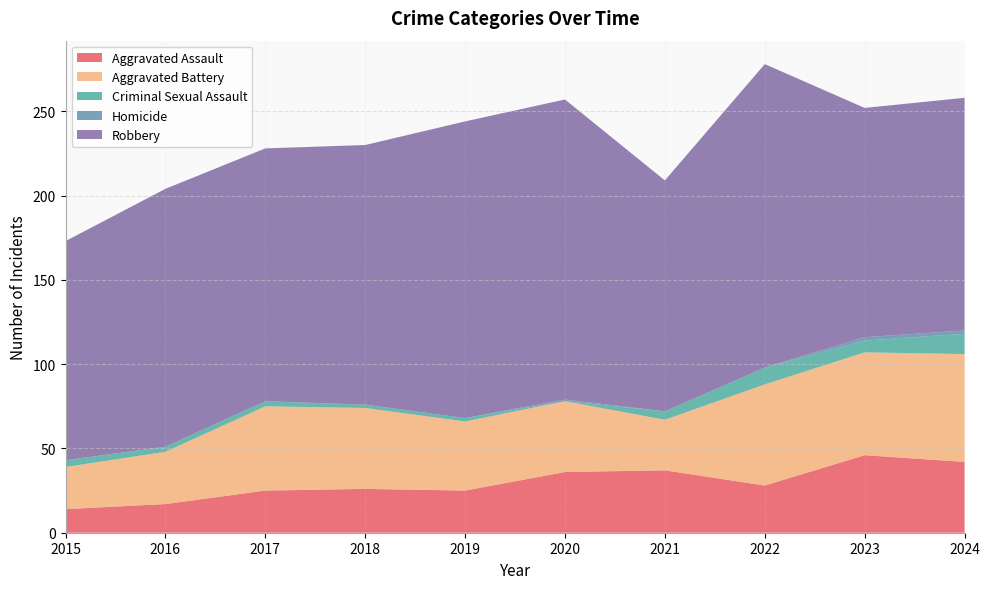

Reading right to left, transcribe all the data shown in this chart.

Aggravated Assault: 2024=42	2023=46	2022=28	2021=37	2020=36	2019=25	2018=26	2017=25	2016=17	2015=14
Aggravated Battery: 2024=64	2023=61	2022=60	2021=30	2020=42	2019=41	2018=48	2017=50	2016=31	2015=25
Criminal Sexual Assault: 2024=12	2023=7	2022=10	2021=5	2020=0	2019=2	2018=2	2017=3	2016=3	2015=4
Homicide: 2024=2	2023=2	2022=0	2021=0	2020=1	2019=0	2018=0	2017=0	2016=0	2015=0
Robbery: 2024=138	2023=136	2022=180	2021=137	2020=178	2019=176	2018=154	2017=150	2016=153	2015=130